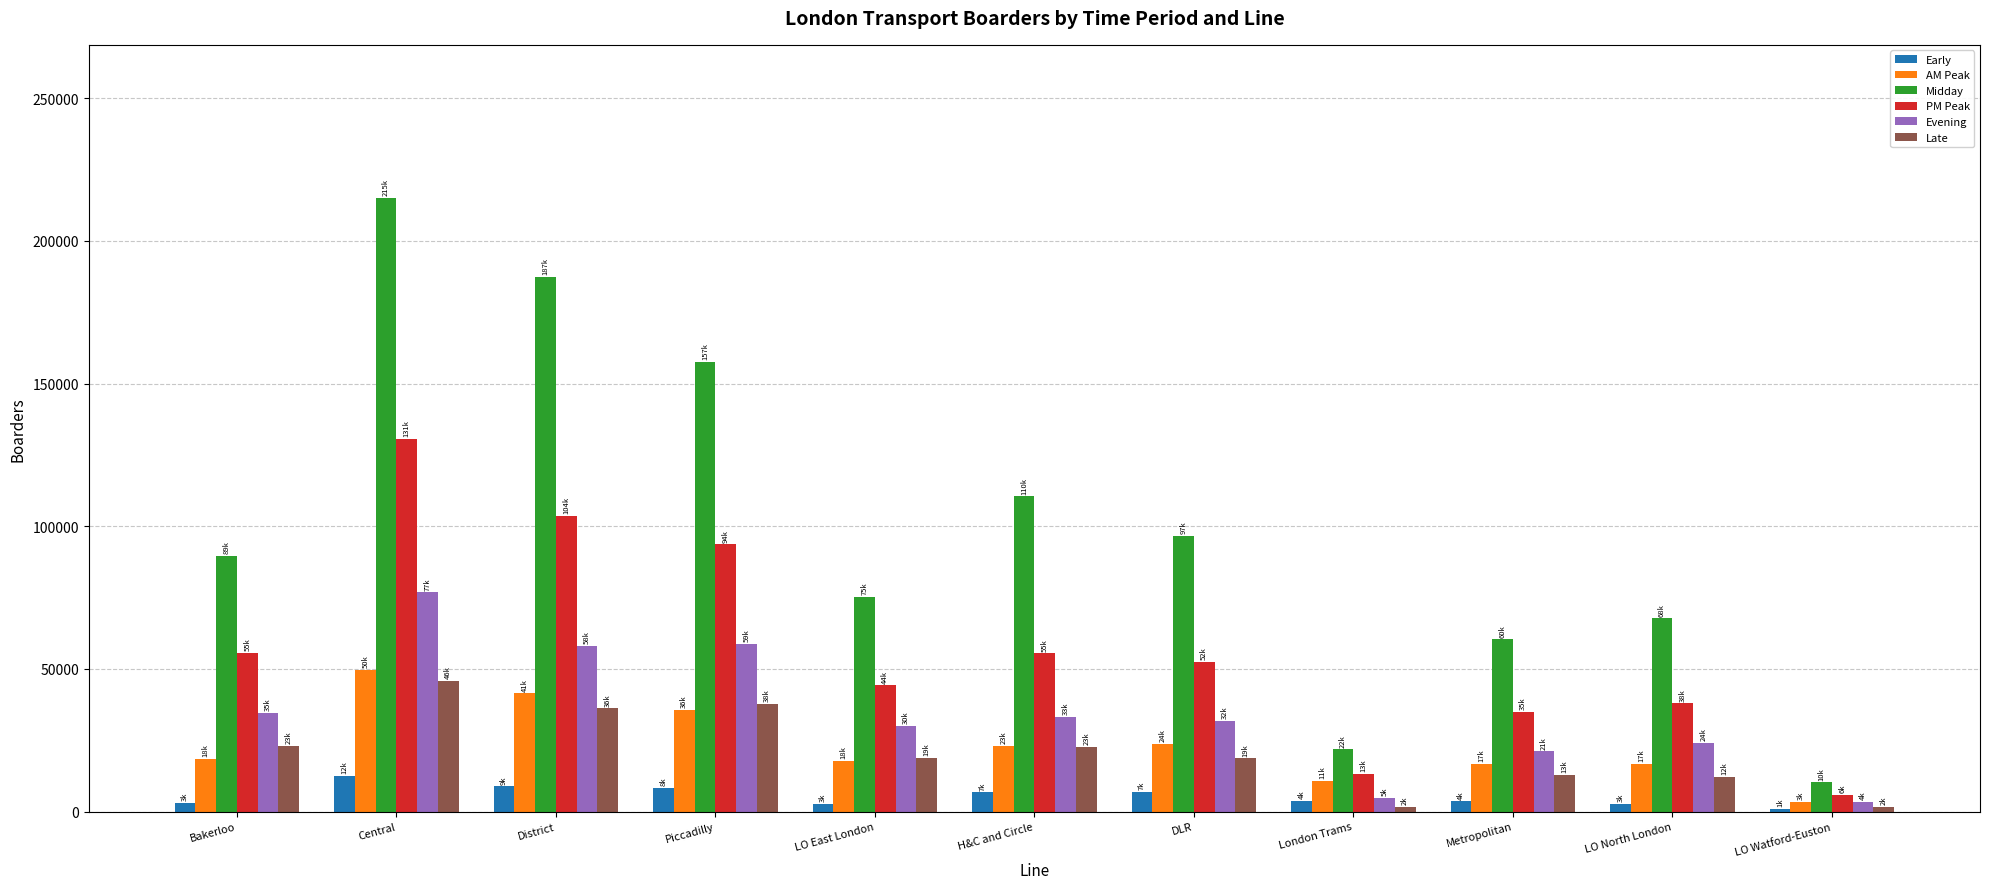

What is the total value across all series at Piccadilly?

391301.0